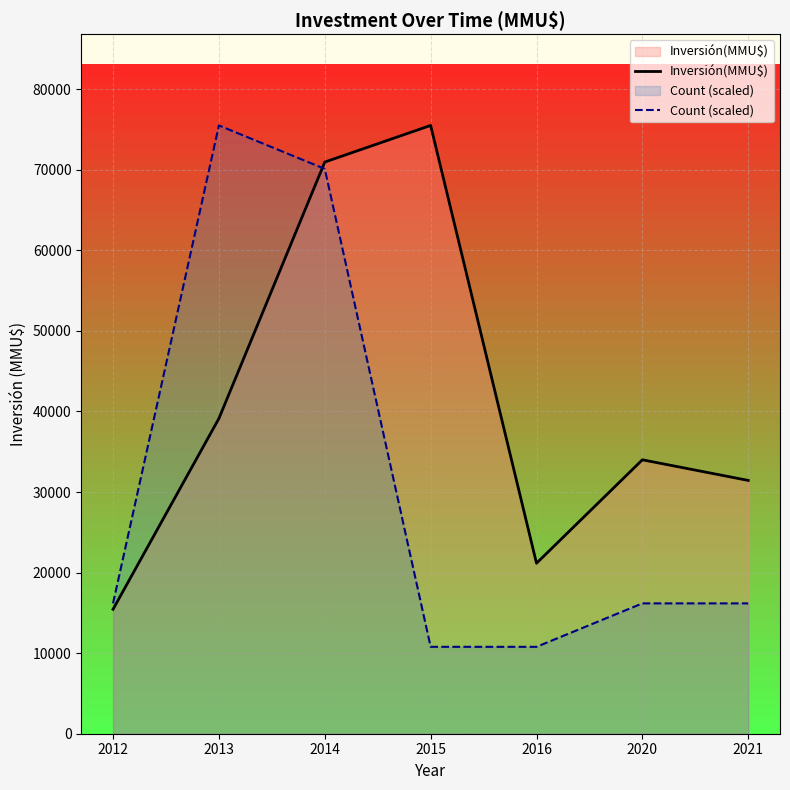

Reading left to right, transcribe all the data shown in this chart.

Inversión(MMU$): 15445.0	39127.0	70954.0	75500.0	21160.0	34000.0	31440.0
Count (scaled): 16178.6	75500.0	70107.1	10785.7	10785.7	16178.6	16178.6